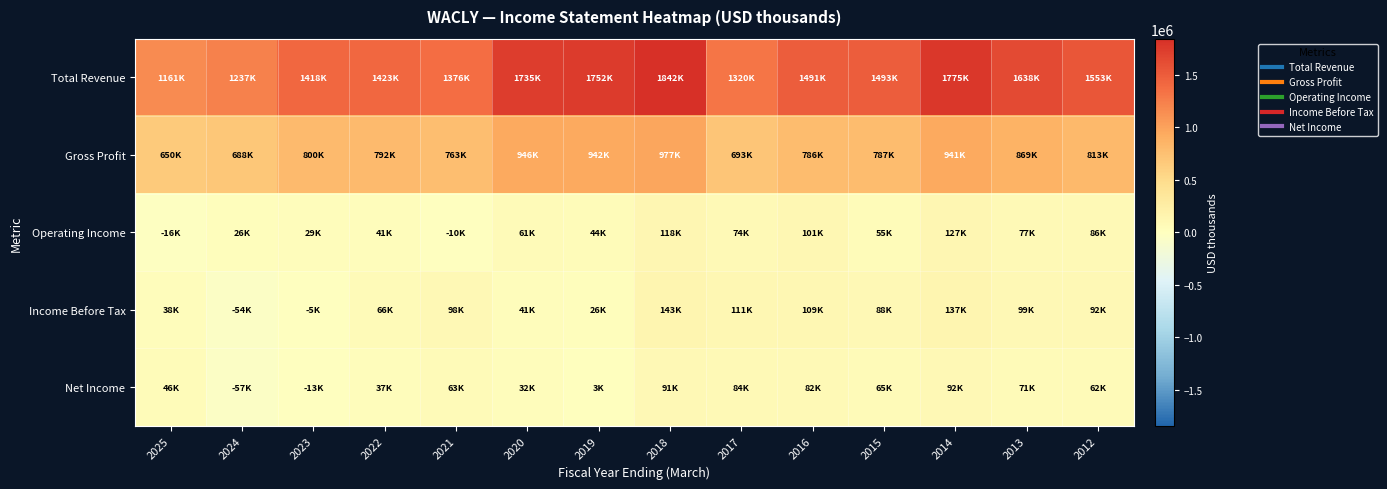

List the series in order of their peak value, highest first.

Total Revenue, Gross Profit, Income Before Tax, Operating Income, Net Income